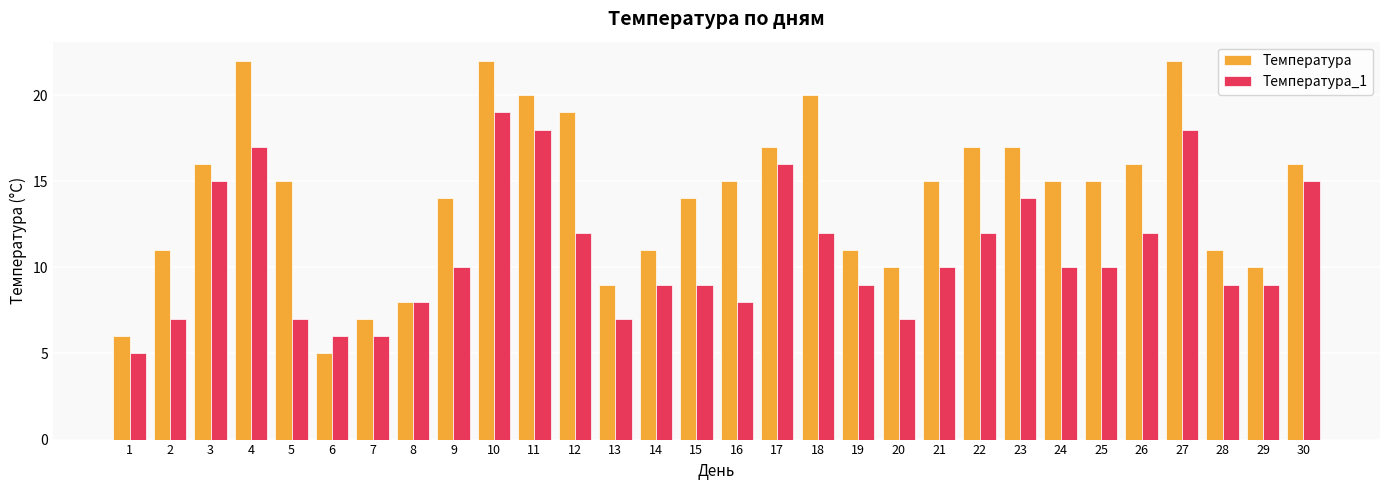

At which label does Температура reach its minimum?

6